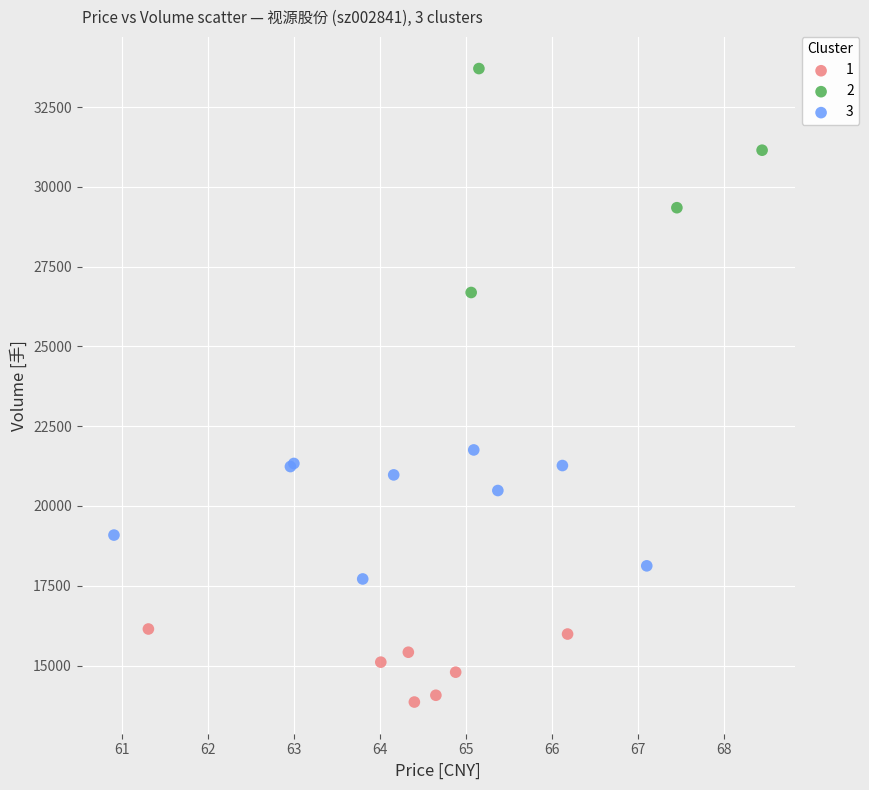

What are all the series names shown in the legend?

1, 2, 3